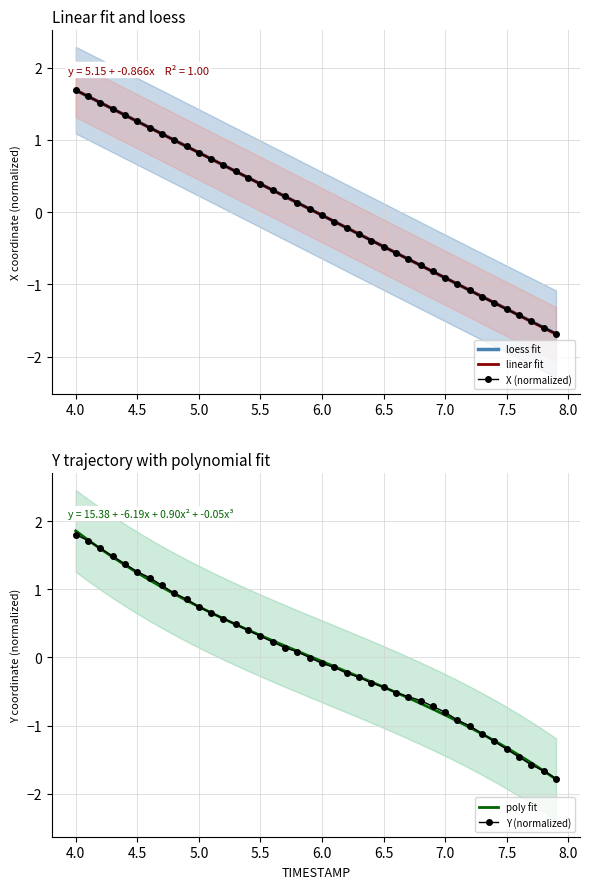

What value does the X series have at 7.0?

-0.9